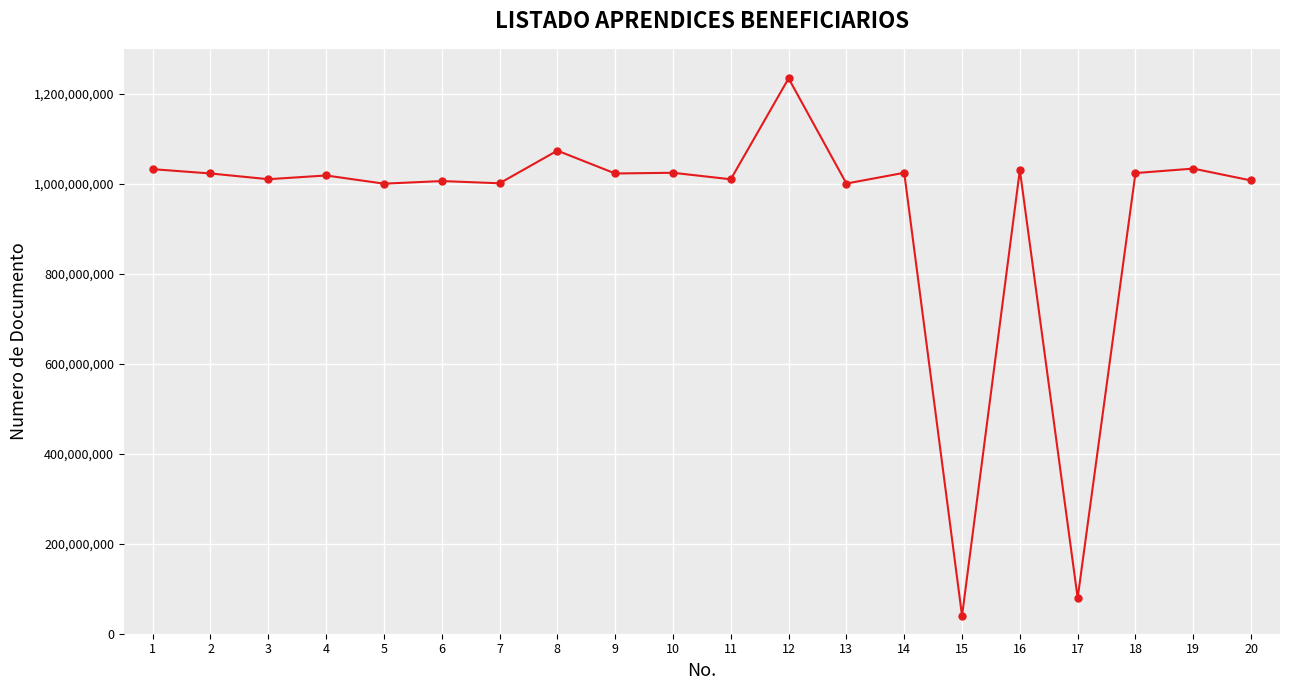

Which category has the lowest value across all series?

15